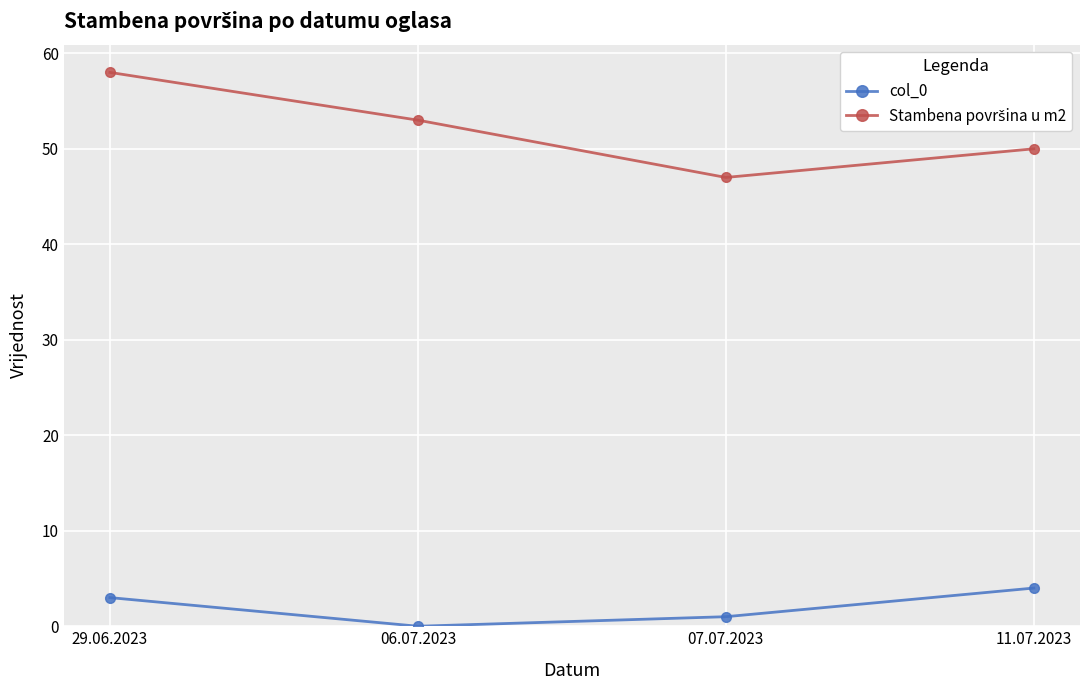

Where is the first local minimum for col_0?

06.07.2023